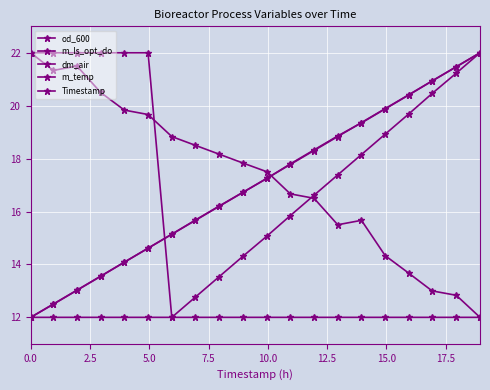

Which series has the largest total across all categories?

m_ls_opt_do